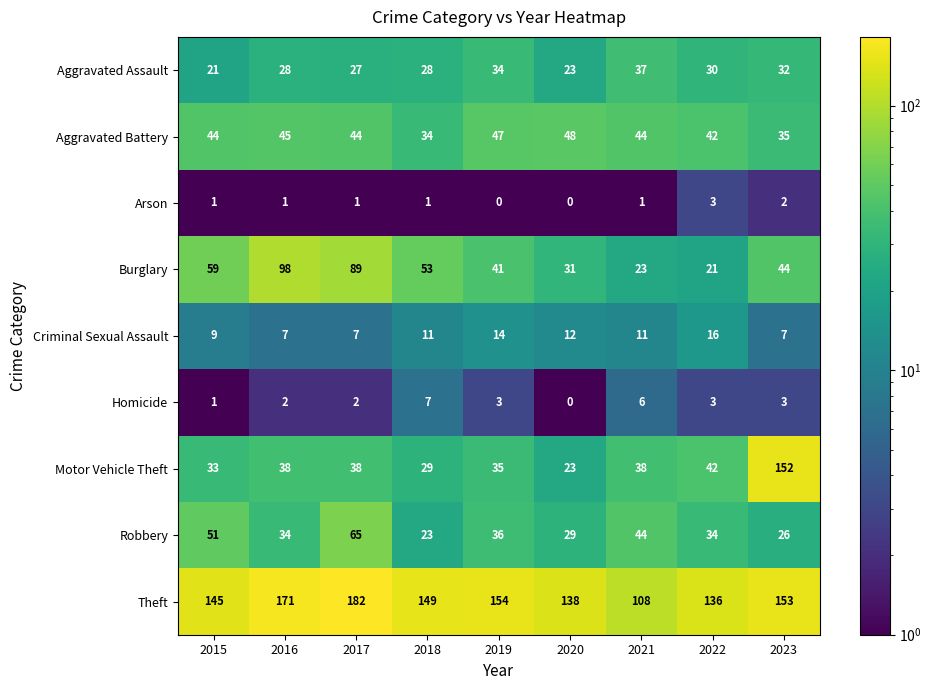

List the series in order of their peak value, lowest first.

Arson, Homicide, Criminal Sexual Assault, Aggravated Assault, Aggravated Battery, Robbery, Burglary, Motor Vehicle Theft, Theft